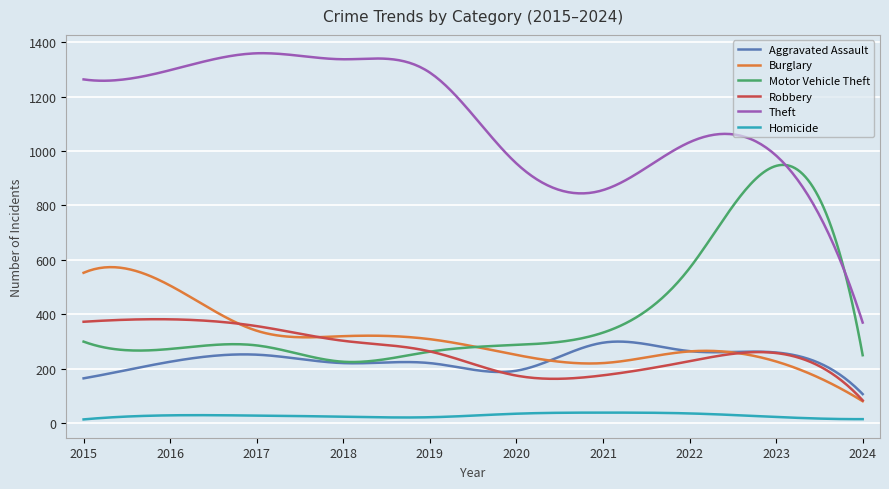

Which series has the largest total across all categories?

Theft